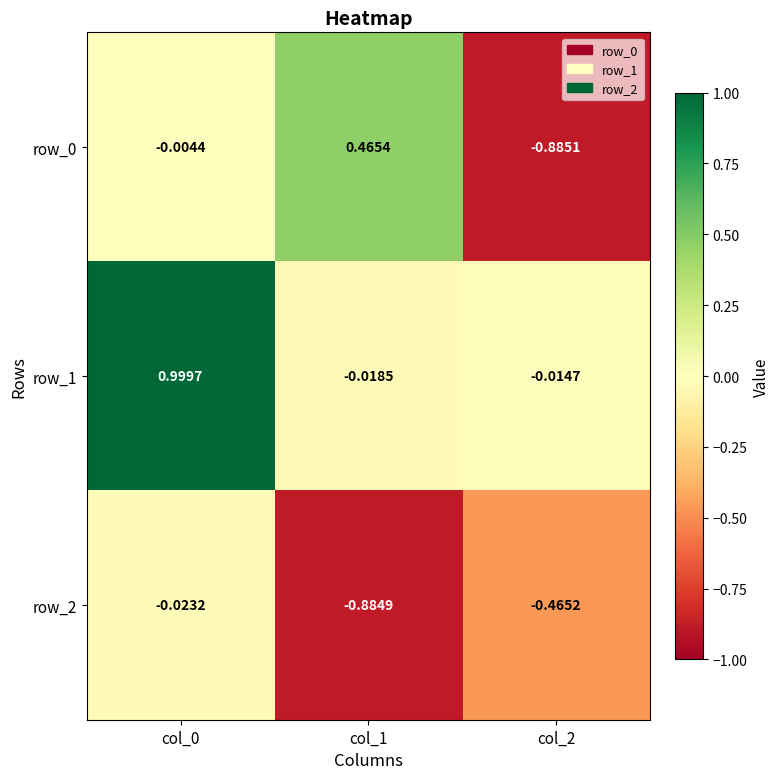

Is the value of row_2 at col_1 greater than the value of row_1 at col_0?

No